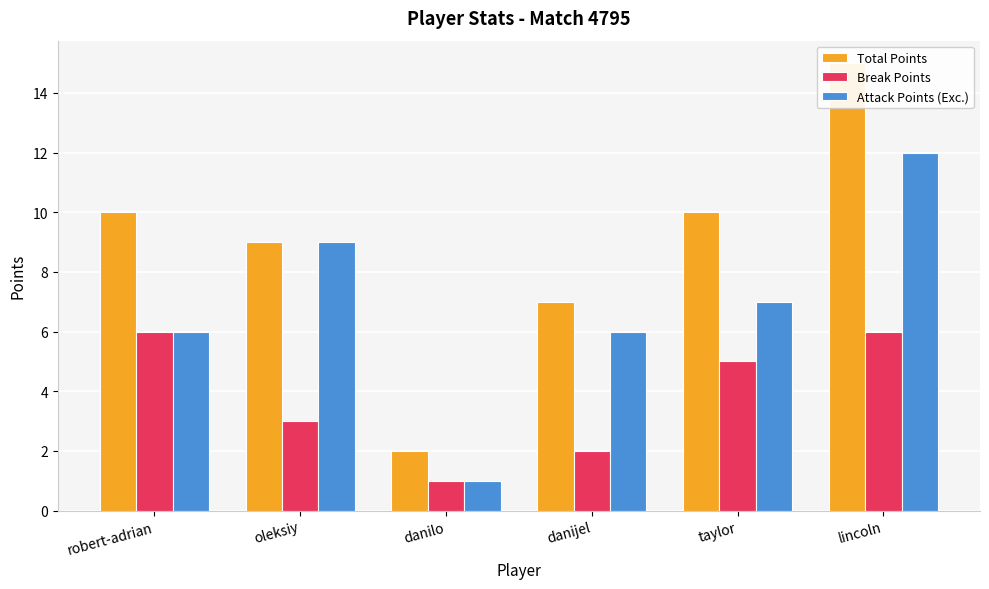

How many groups of bars are there?

6